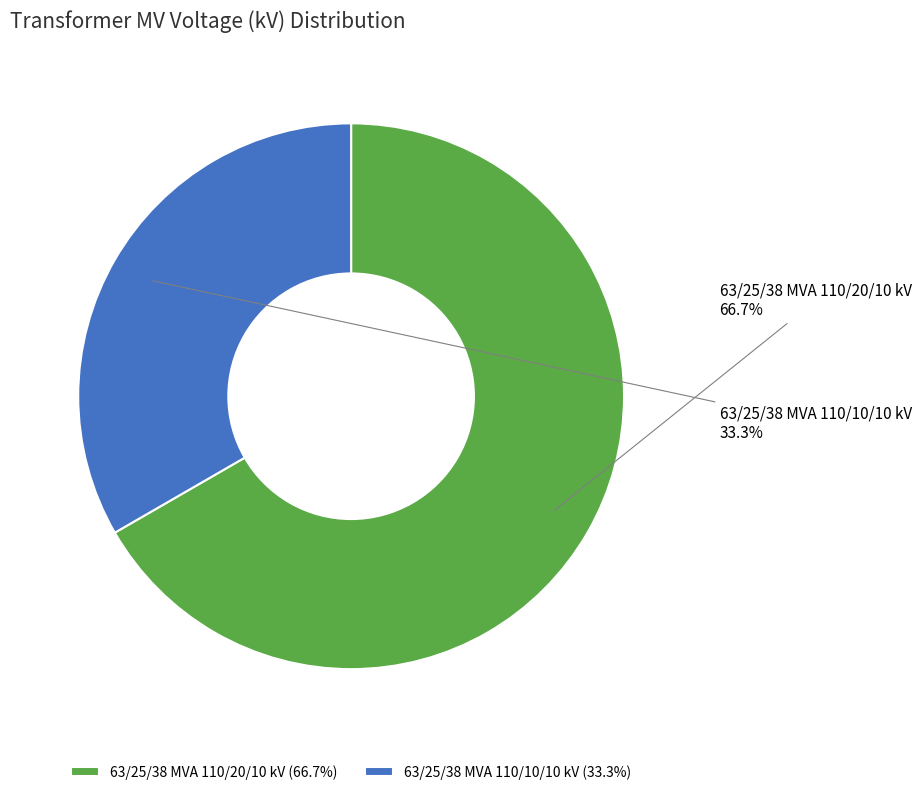

Is it true that 63/25/38 MVA 110/20/10 kV is 78% of the pie?

False